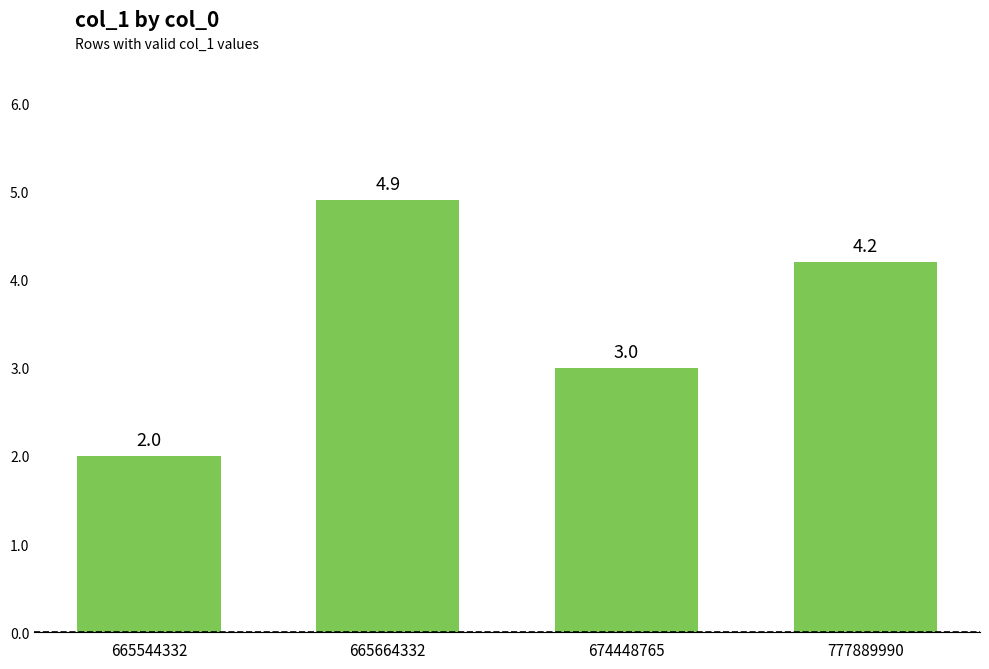

Reading left to right, transcribe all the data shown in this chart.

2.0	4.9	3.0	4.2